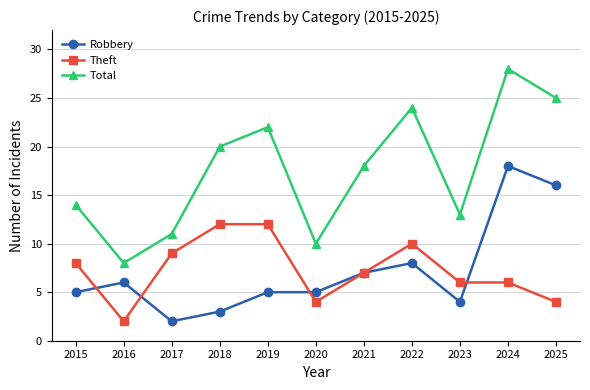

How many lines are shown in the chart?

3